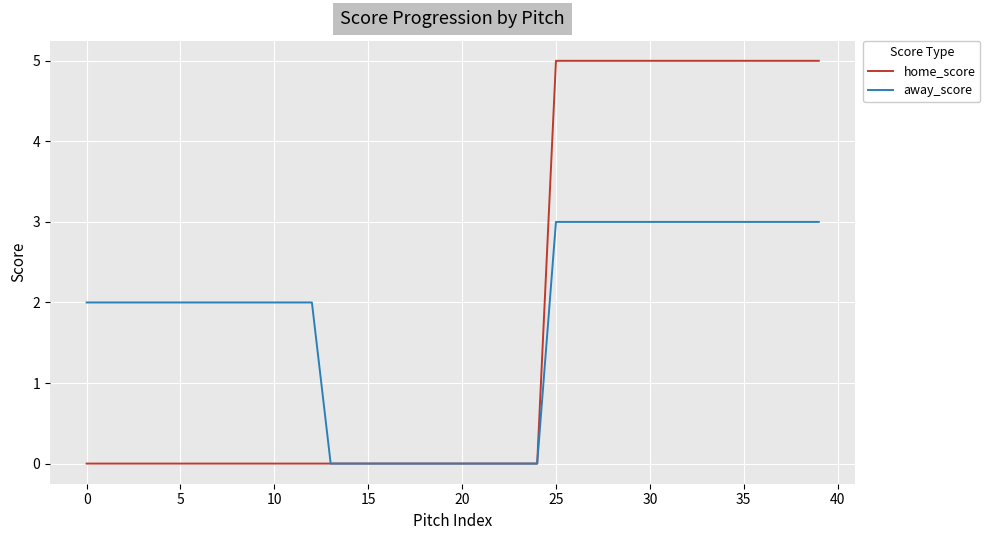

What are all the series names shown in the legend?

home_score, away_score